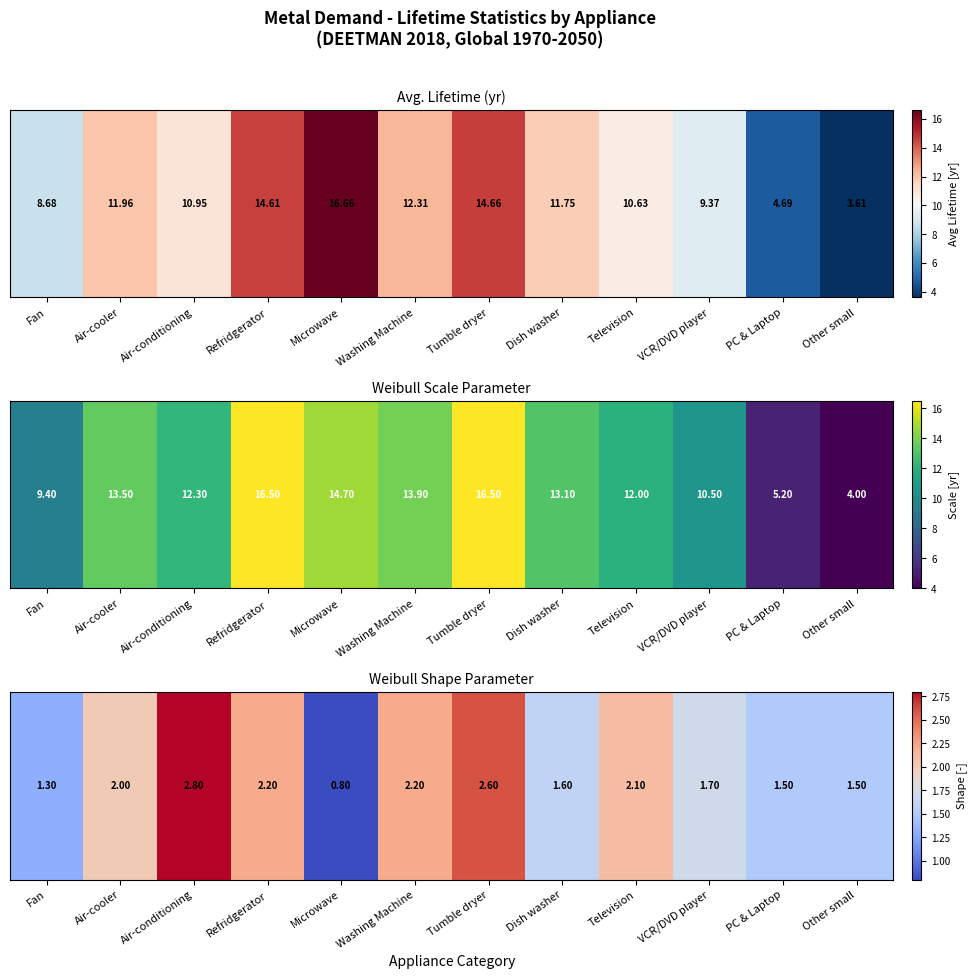

Which category has the lowest value across all series?

Microwave